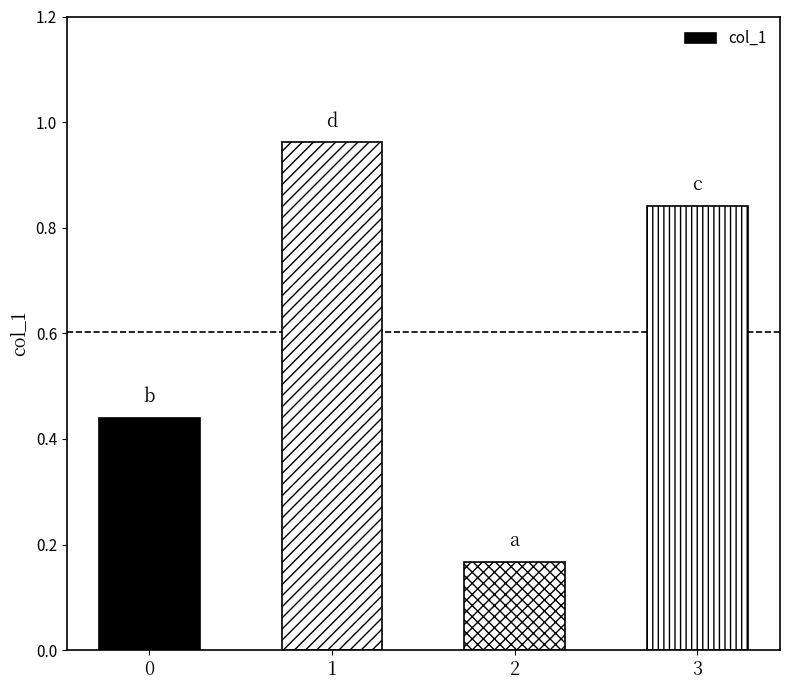

What is the sum of all values?

2.4